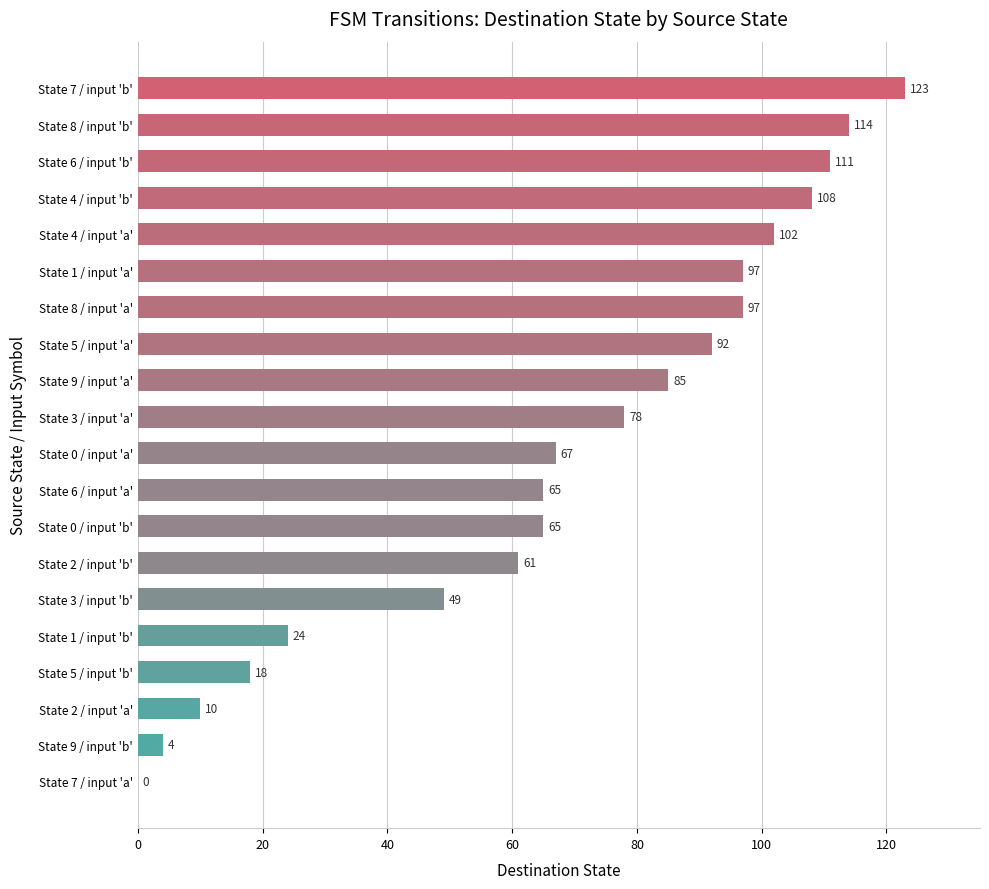

The value at State 2 / input 'b' is 87. True or false?

False